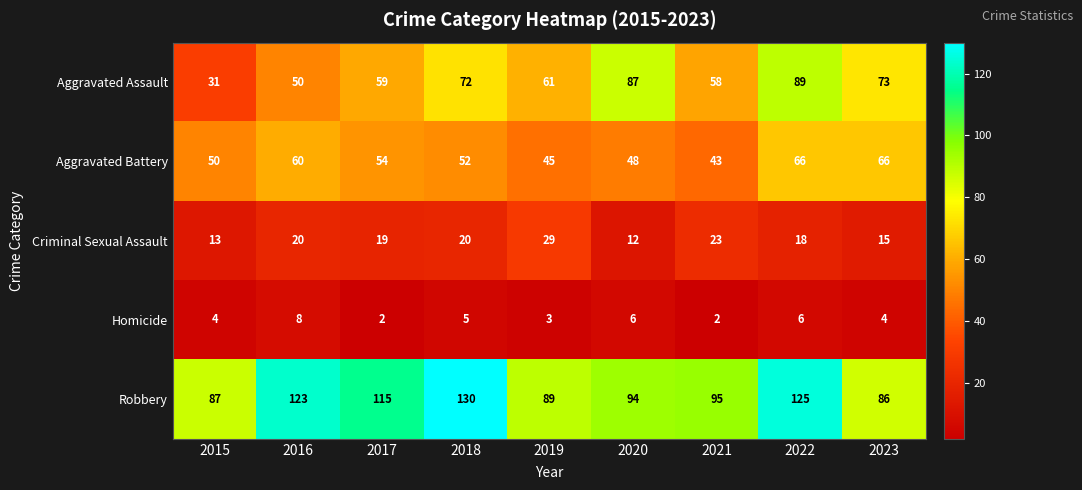

What is the difference between the second highest and second lowest values in the Aggravated Battery series?

21